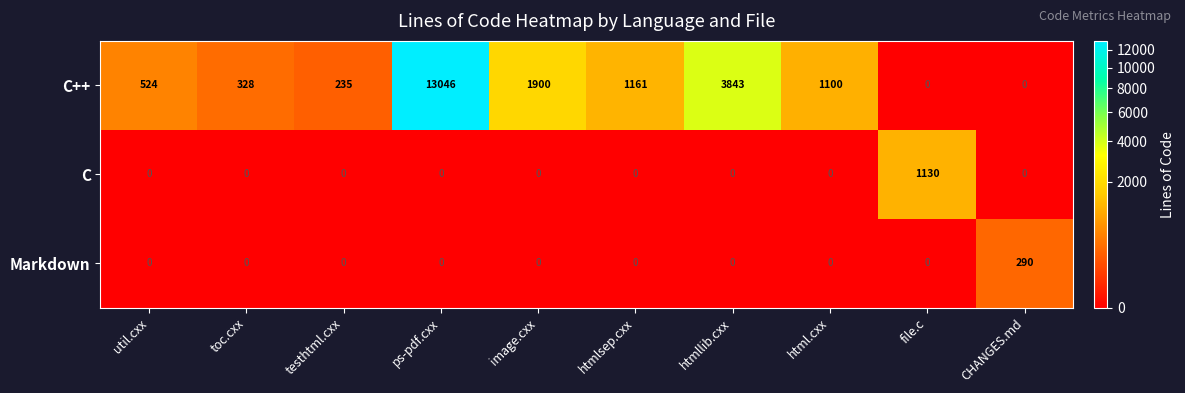

At how many categories does at least one series exceed 12390?

1